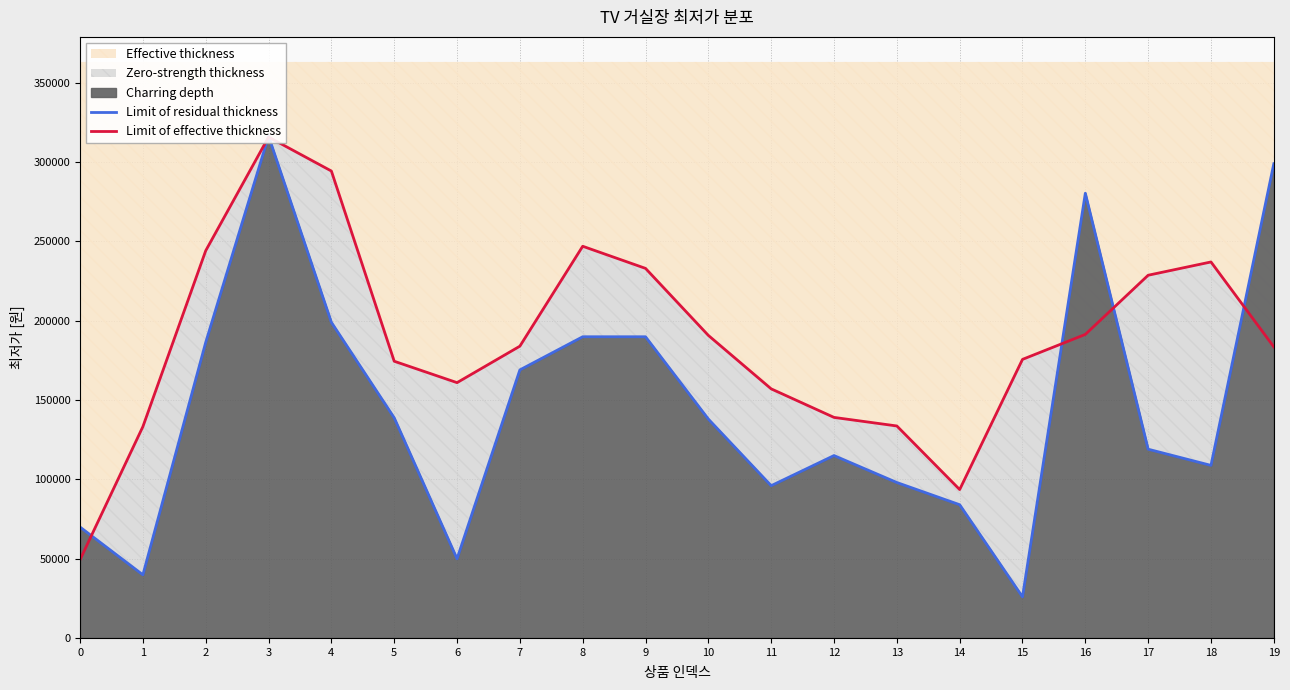

What is the average value of the Limit of residual thickness series?

145655.0